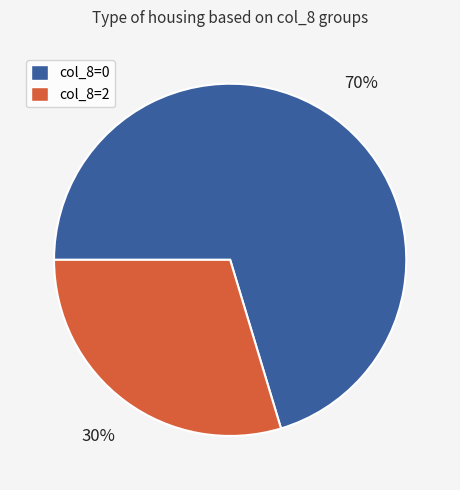

Is there any slice that represents more than half of the pie?

Yes